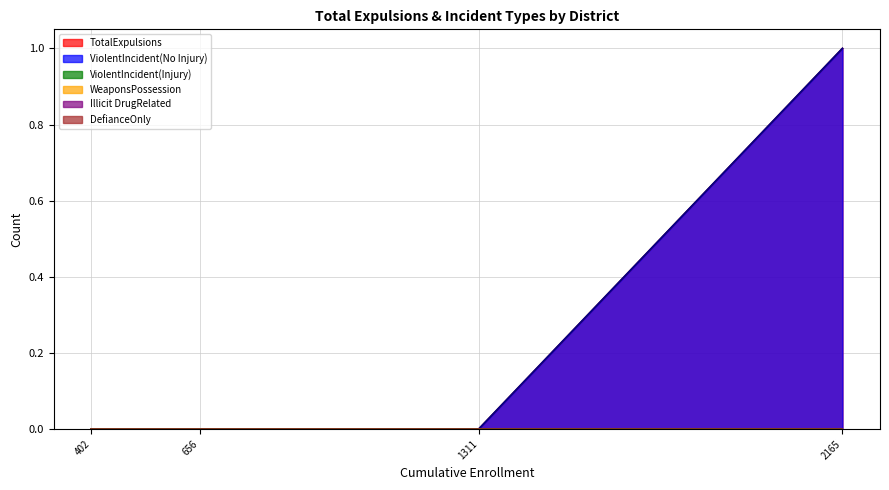

True or false: ViolentIncident(Injury) has a value of 0 at Butte County Office of Education.

True